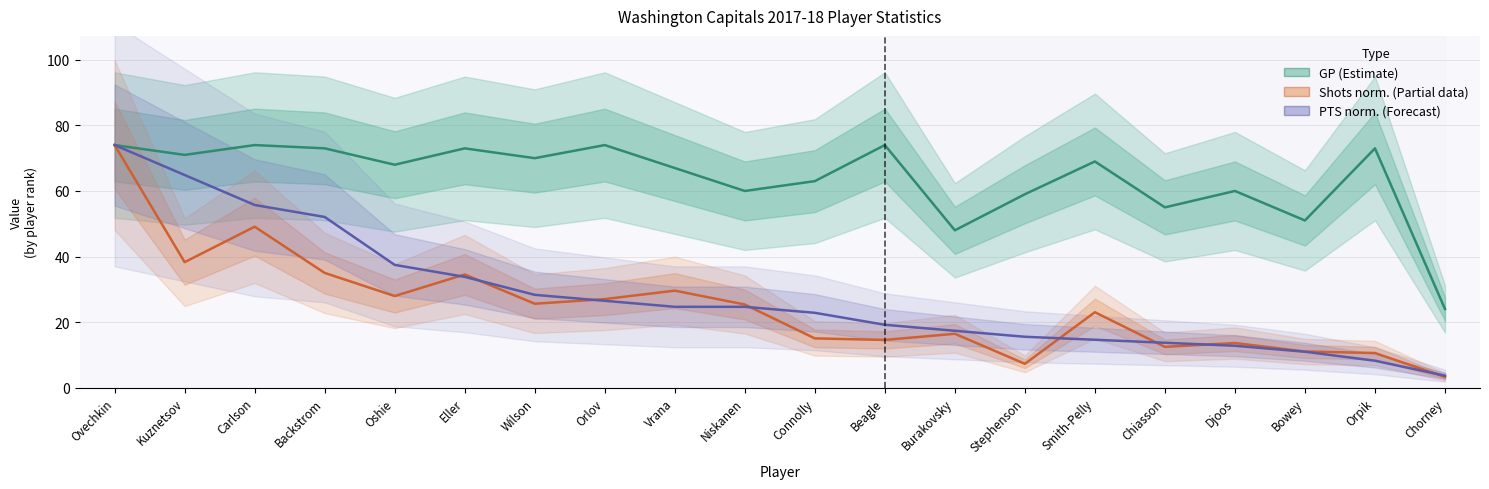

Does the chart have visible grid lines?

Yes